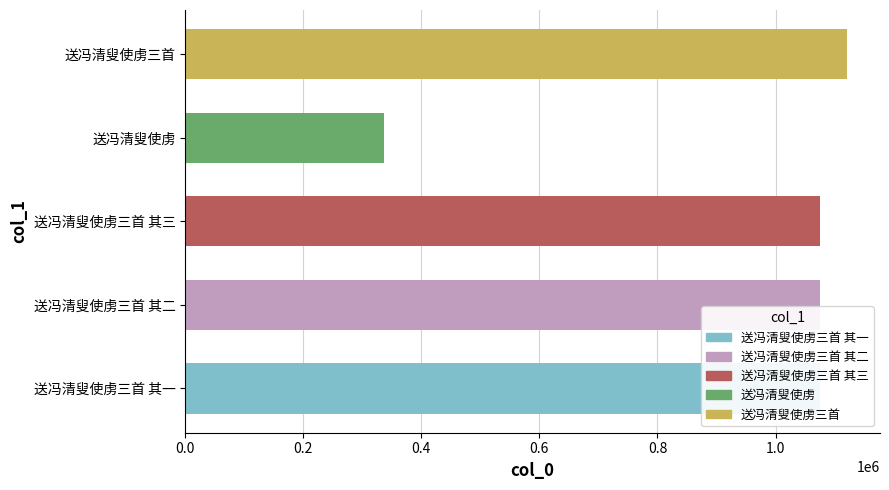

What is the difference between the values at 送冯清叟使虏 and 送冯清叟使虏三首 其一?

738747